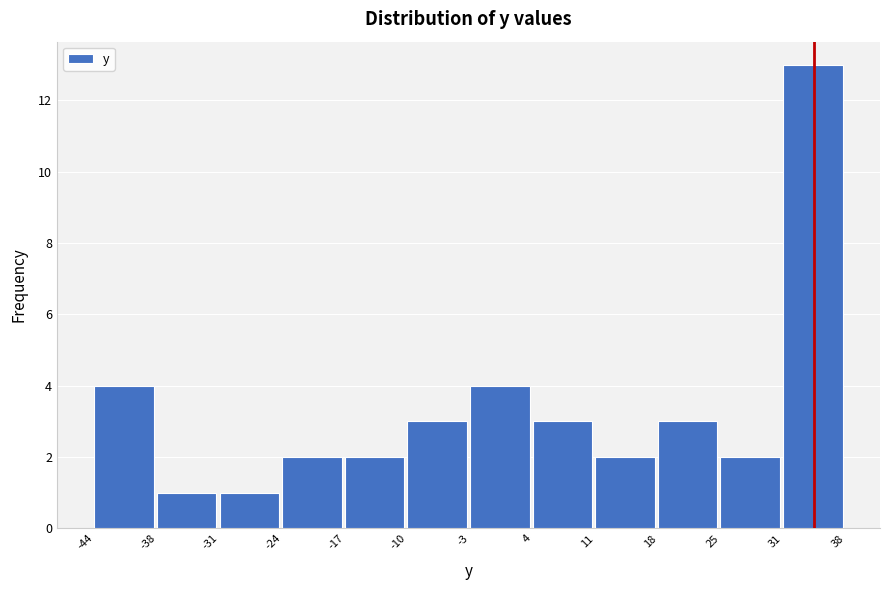

Reading left to right, list every bar in this chart as the range it spans on the x-axis followed by its height. The values are not printed on the chart, so give them approximately, as read against the axis.

-44 to -38: 4
-38 to -31: 1
-31 to -24: 1
-24 to -17: 2
-17 to -10: 2
-10 to -3: 3
-3 to 4: 4
4 to 11: 3
11 to 18: 2
18 to 25: 3
25 to 31: 2
31 to 38: 13